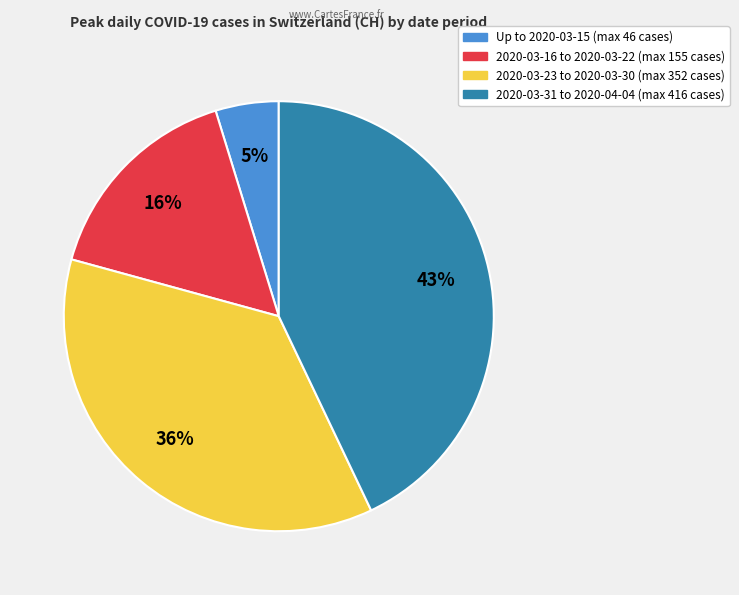

To the nearest percent, what is the average slice percentage?

25%